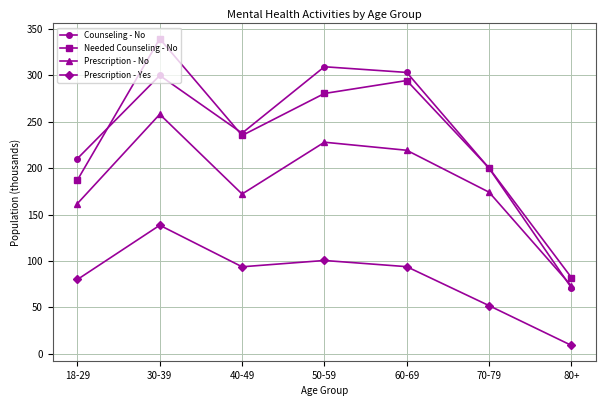

What is the difference between the maximum and minimum values in the Needed Counseling - No series?

257.3